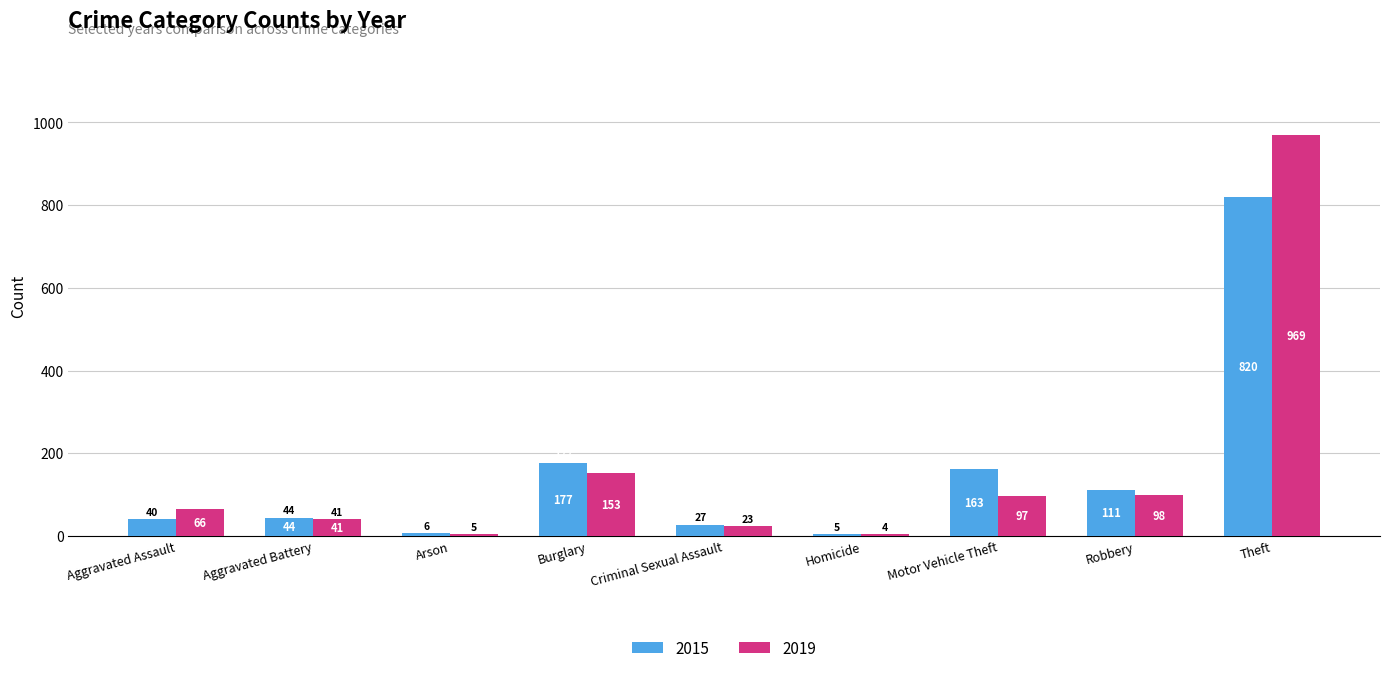

What is the difference between the highest and lowest values at Criminal Sexual Assault?

4